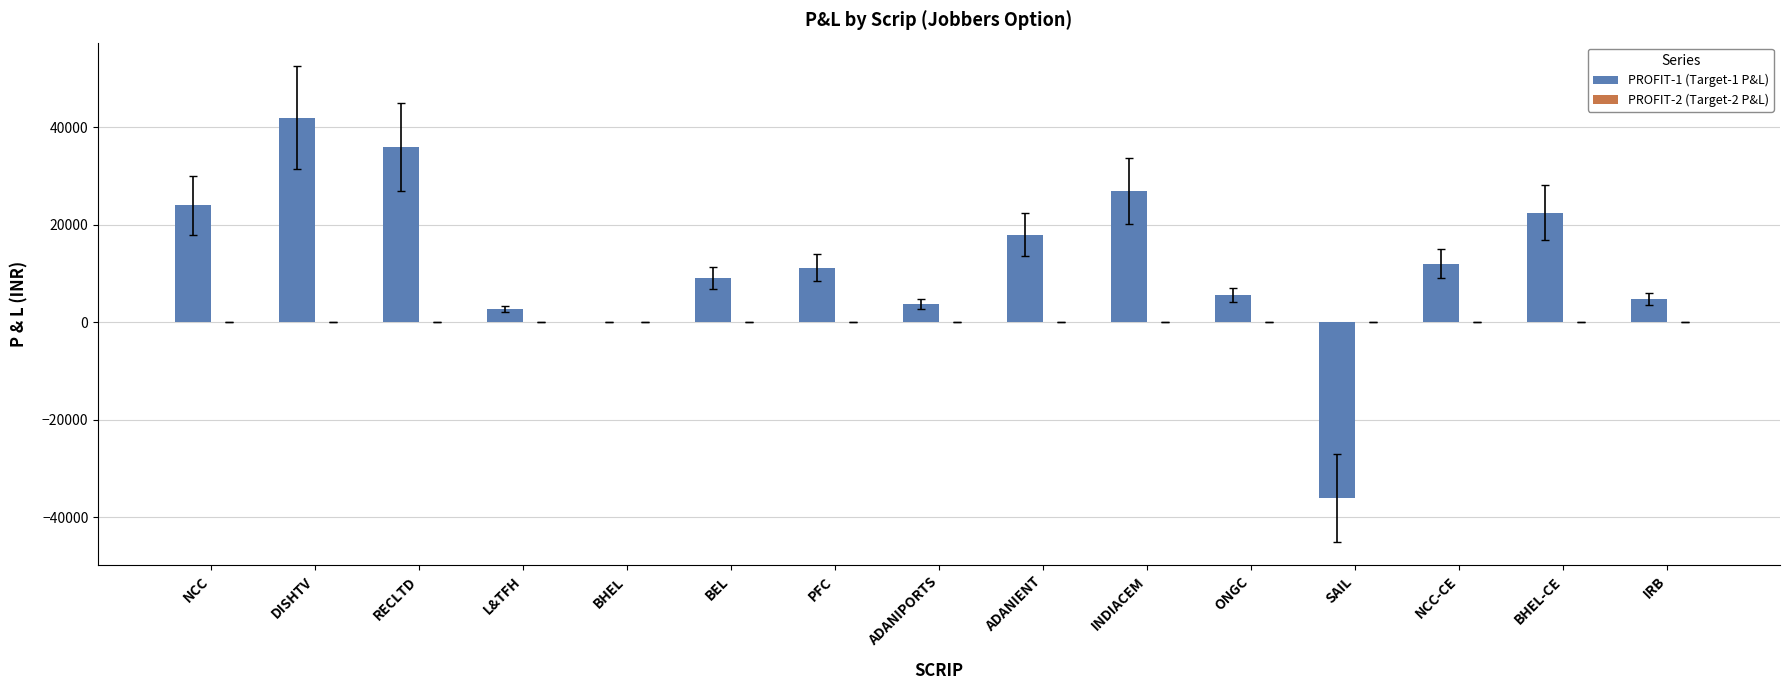

What value does the data have at NCC?

24000